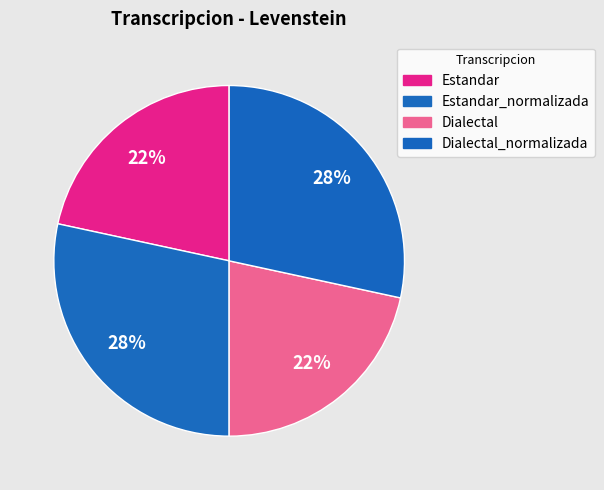

To the nearest percent, what is the difference between the largest and smallest slice percentages?

7%